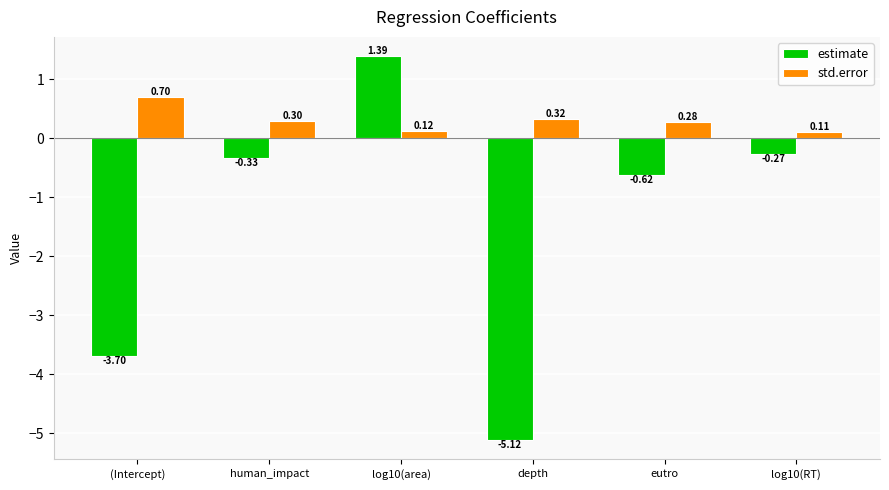

What is the spread (max minus min) of values at eutro?

0.9